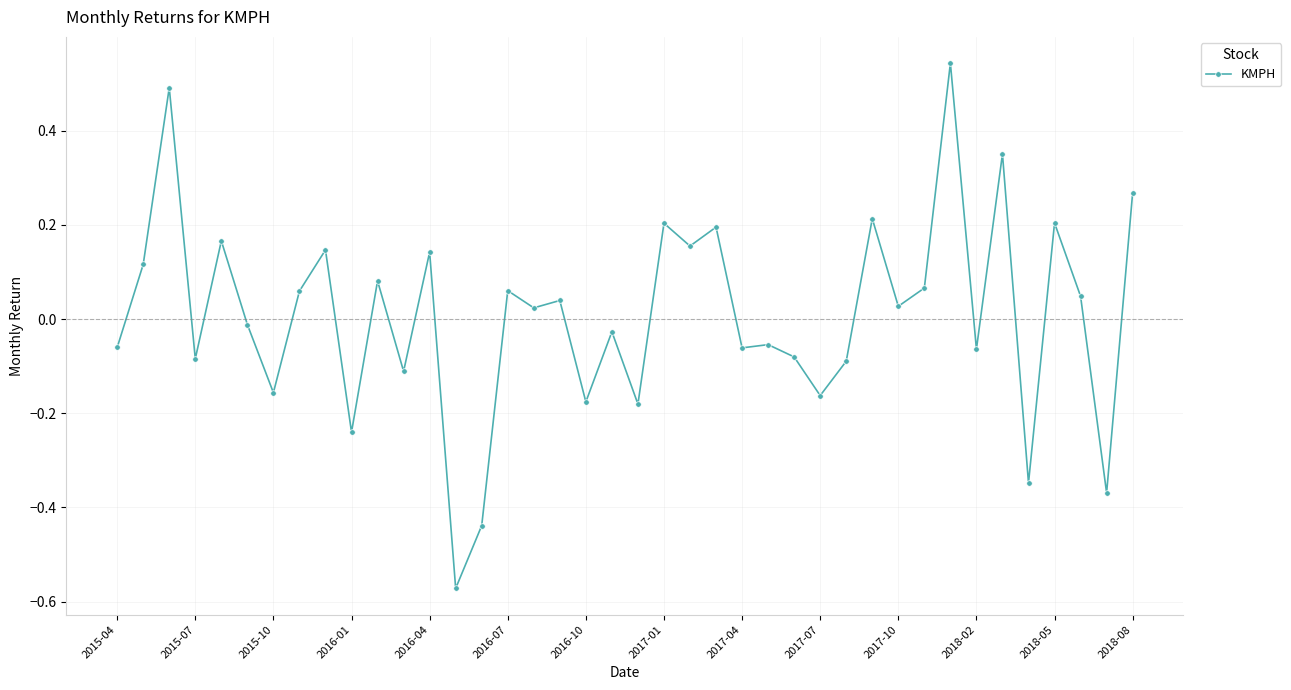

What is the difference between the maximum and second lowest values?

1.0